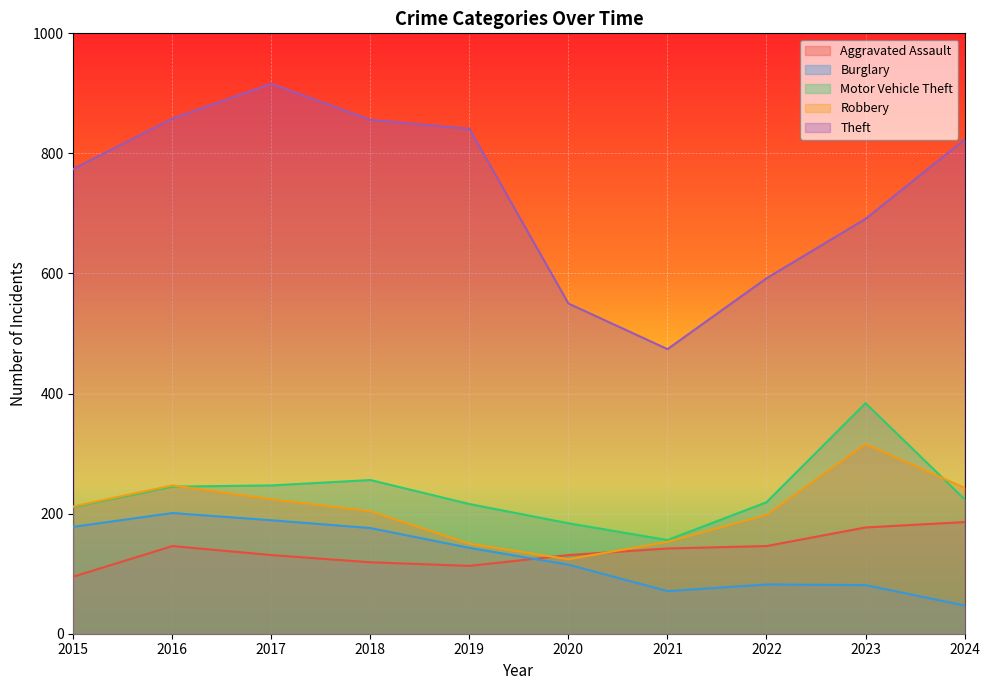

How many intersections are there between Motor Vehicle Theft and Robbery?

2